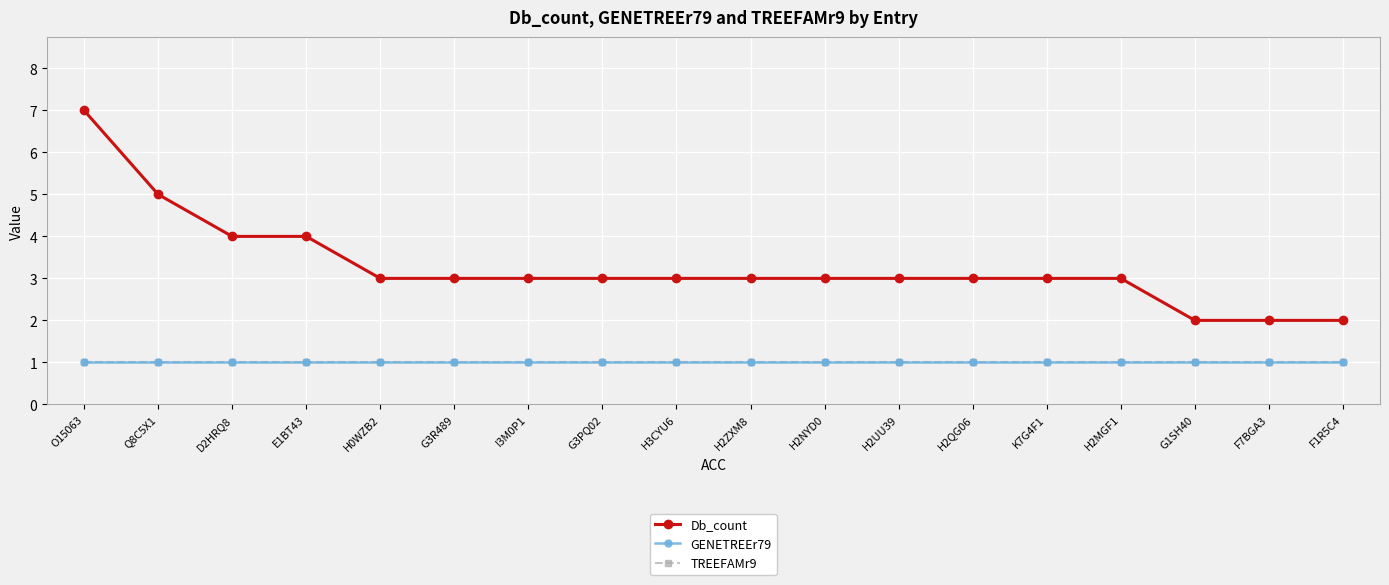

What is the difference between the maximum and minimum values in the Db_count series?

5